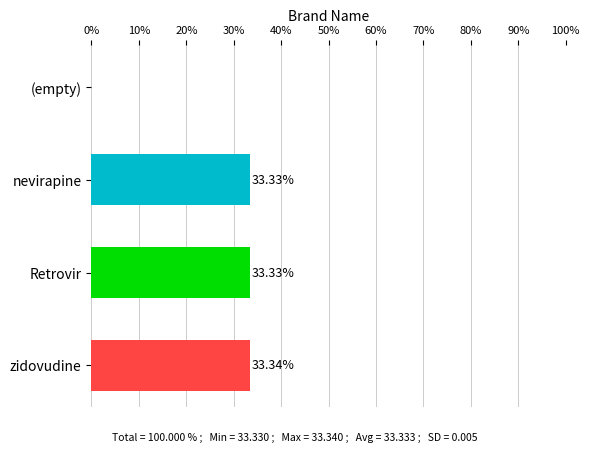

What is the sum of all values?

100.0